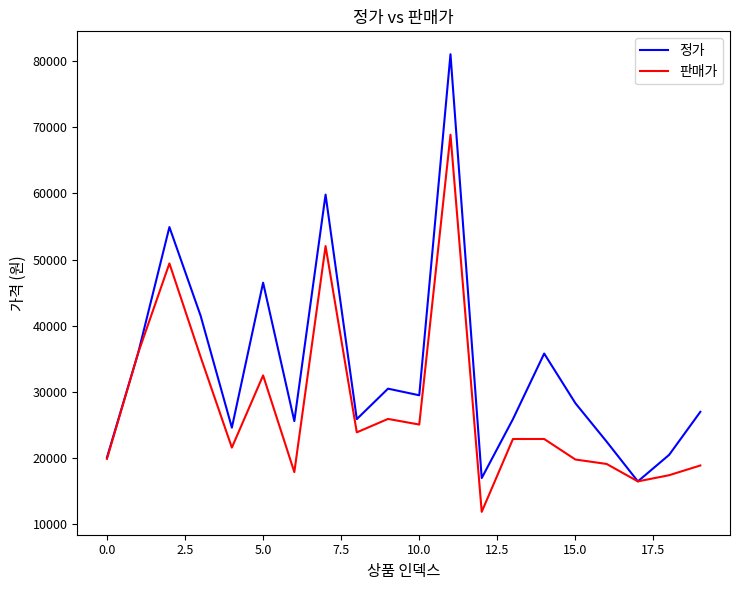

Rank the series by their maximum value, from highest to lowest.

정가, 판매가